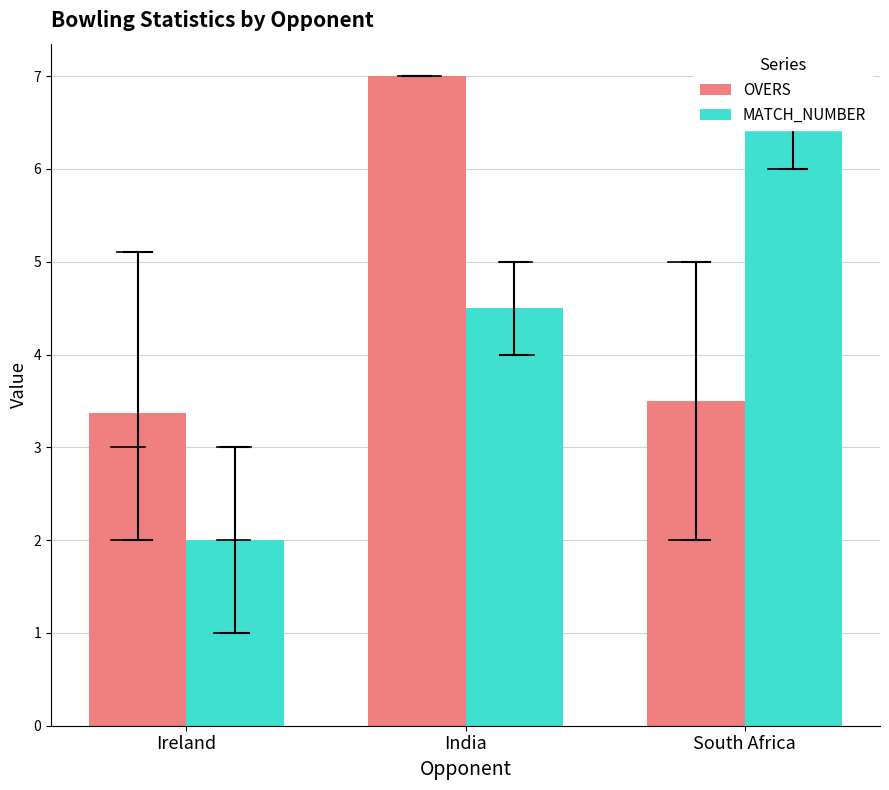

Count the MATCH_NUMBER values in the range 2 to 6.

2